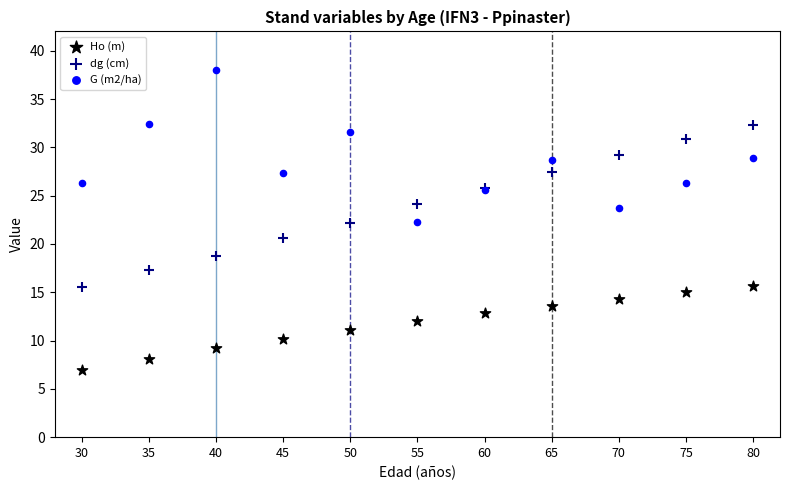

Which series reaches the maximum Y coordinate?

G (m2/ha)